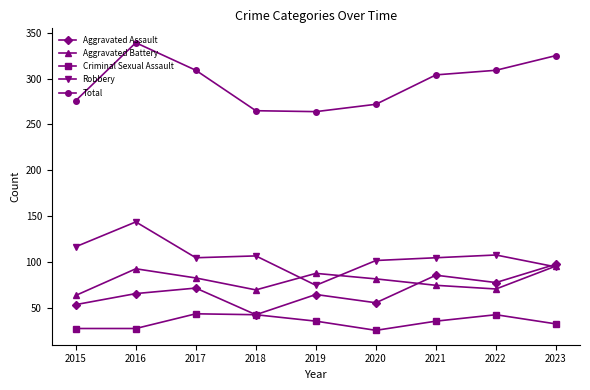

True or false: Criminal Sexual Assault and Total cross at least once.

False